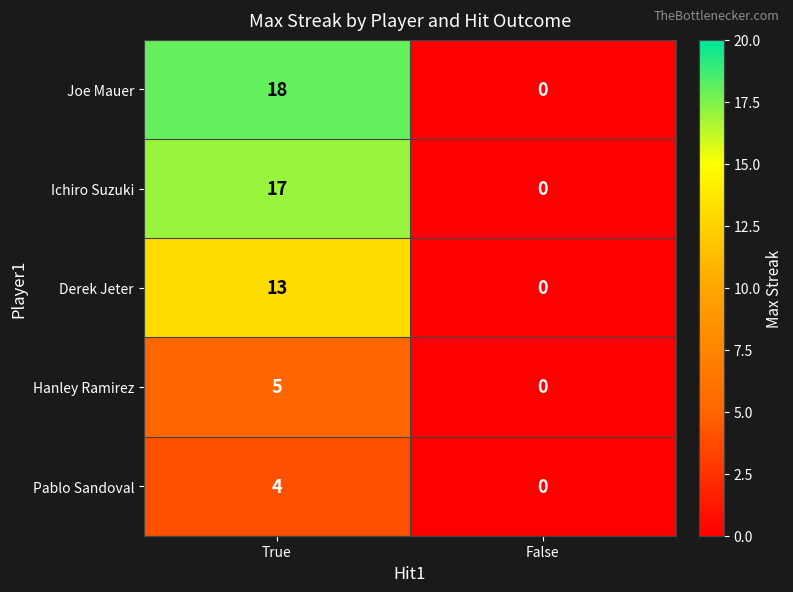

Which category has the lowest value in the Joe Mauer series?

False